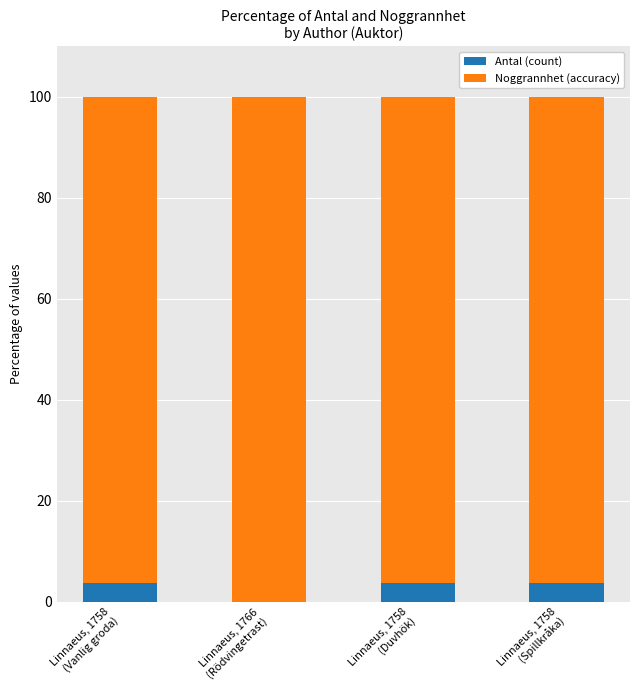

What are all the series names shown in the legend?

Antal (count), Noggrannhet (accuracy)